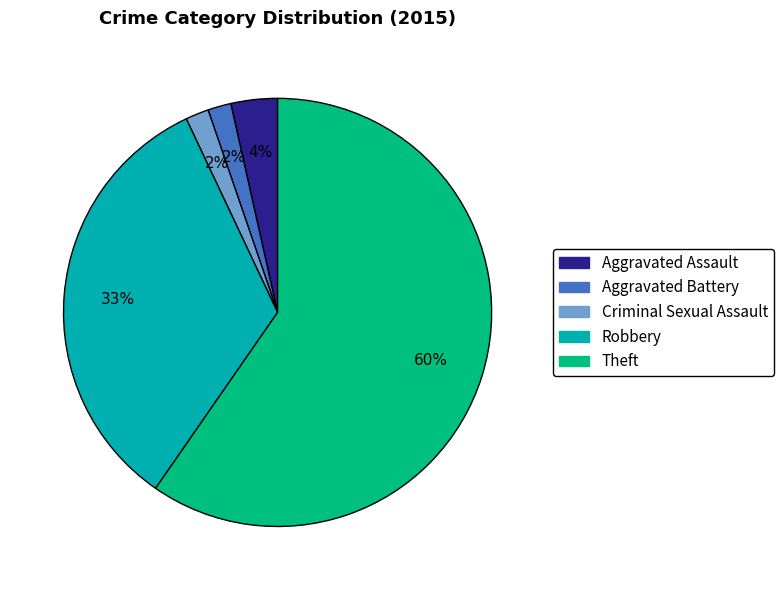

Is Theft the majority of the pie?

Yes